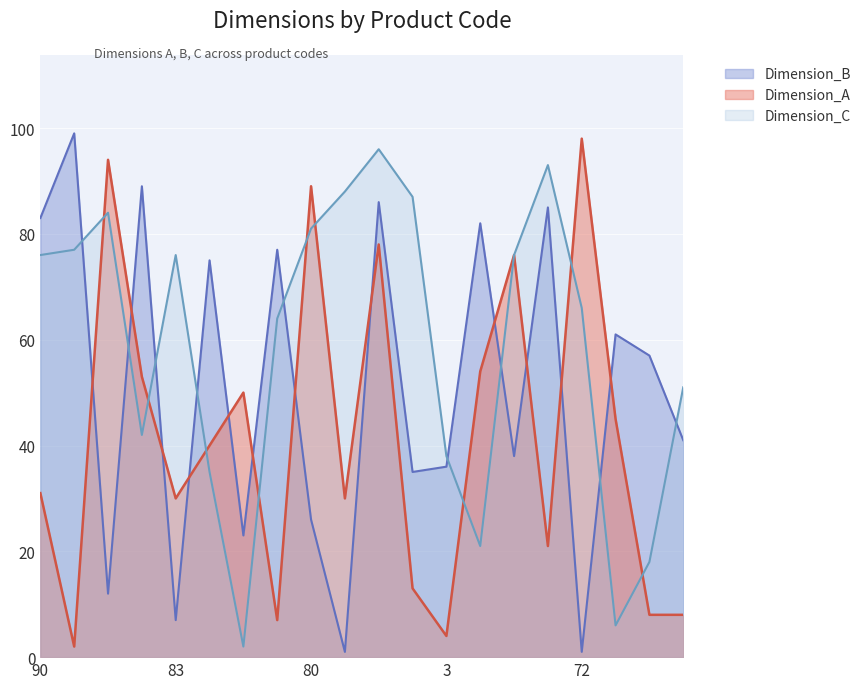

Rank the categories by Dimension_C value from highest to lowest.

86, 86, 32, 99, 93, 80, 52, 90, 83, 9, 72, 92, 98, 60, 3, 93, 28, 69, 64, 46